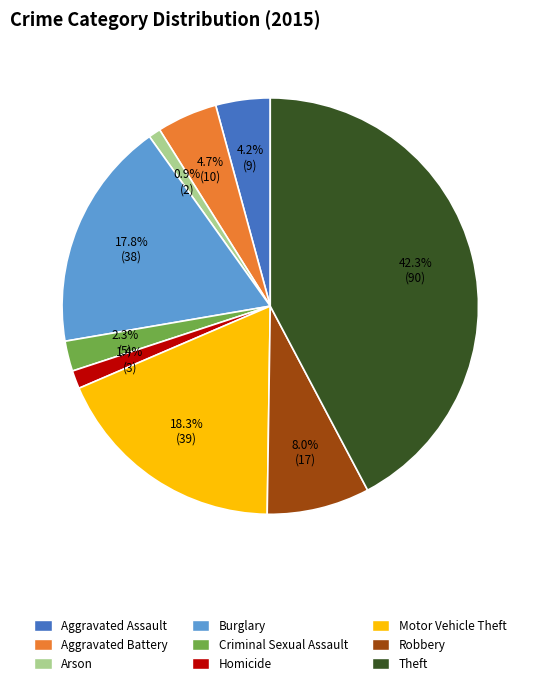

To the nearest percent, what portion does Homicide represent?

1%